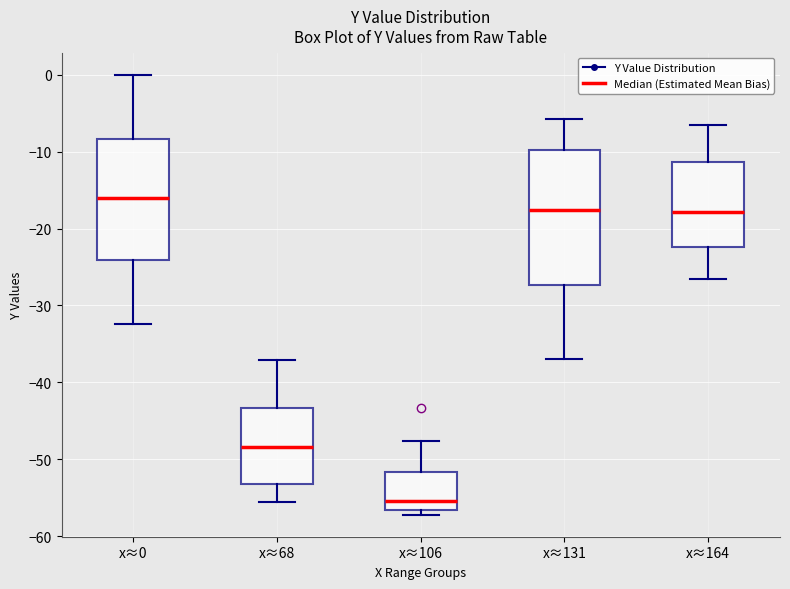

Which box's median line is the lowest?

x≈106